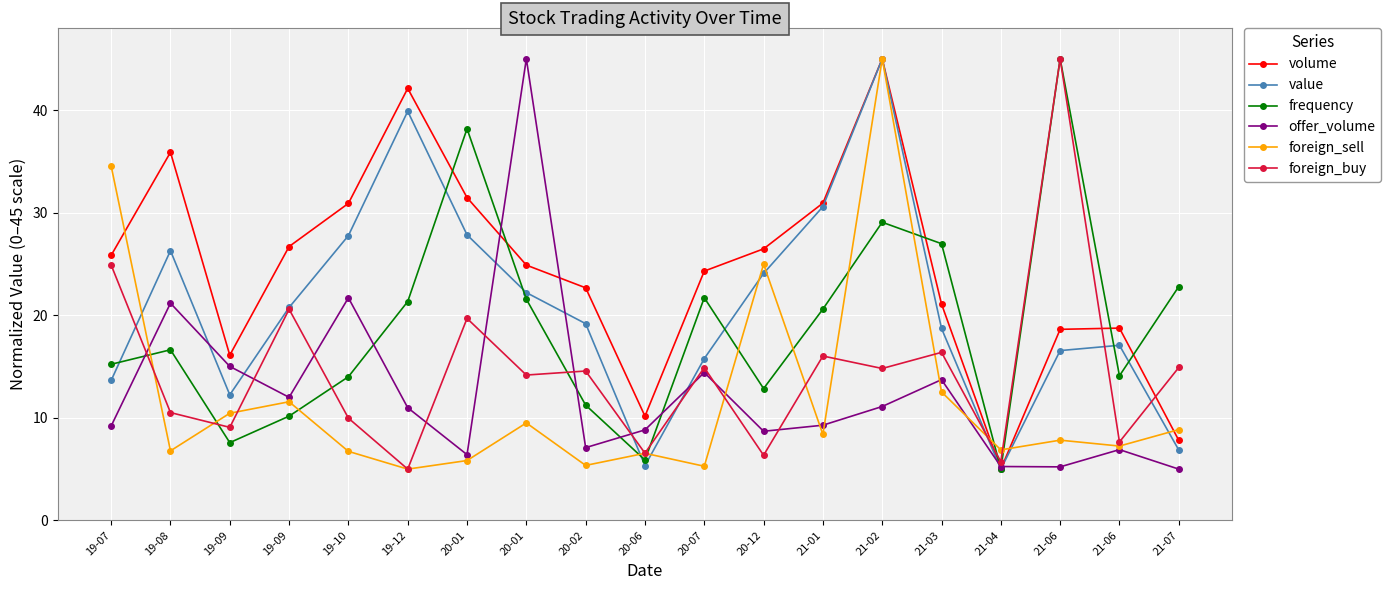

Reading left to right, list all the values displayed in this chart.

volume: 25.8	35.9	16.1	26.7	30.9	42.1	31.5	24.9	22.7	10.2	24.3	26.5	30.9	45.0	21.1	5.0	18.6	18.7	7.8
value: 13.6	26.3	12.2	20.8	27.8	39.9	27.8	22.2	19.2	5.3	15.8	24.1	30.6	45.0	18.7	5.0	16.6	17.1	6.9
frequency: 15.2	16.6	7.6	10.2	14.0	21.3	38.2	21.6	11.2	5.9	21.7	12.9	20.6	29.1	27.0	5.0	45.0	14.1	22.8
offer_volume: 9.2	21.2	15.0	12.0	21.7	11.0	6.4	45.0	7.1	8.8	14.4	8.7	9.3	11.1	13.7	5.3	5.2	6.9	5.0
foreign_sell: 34.5	6.8	10.4	11.6	6.7	5.0	5.8	9.5	5.4	6.5	5.3	25.0	8.4	45.0	12.5	6.9	7.8	7.2	8.9
foreign_buy: 24.9	10.5	9.1	20.6	10.0	5.0	19.7	14.2	14.6	6.6	14.9	6.4	16.0	14.8	16.4	5.7	45.0	7.6	14.9